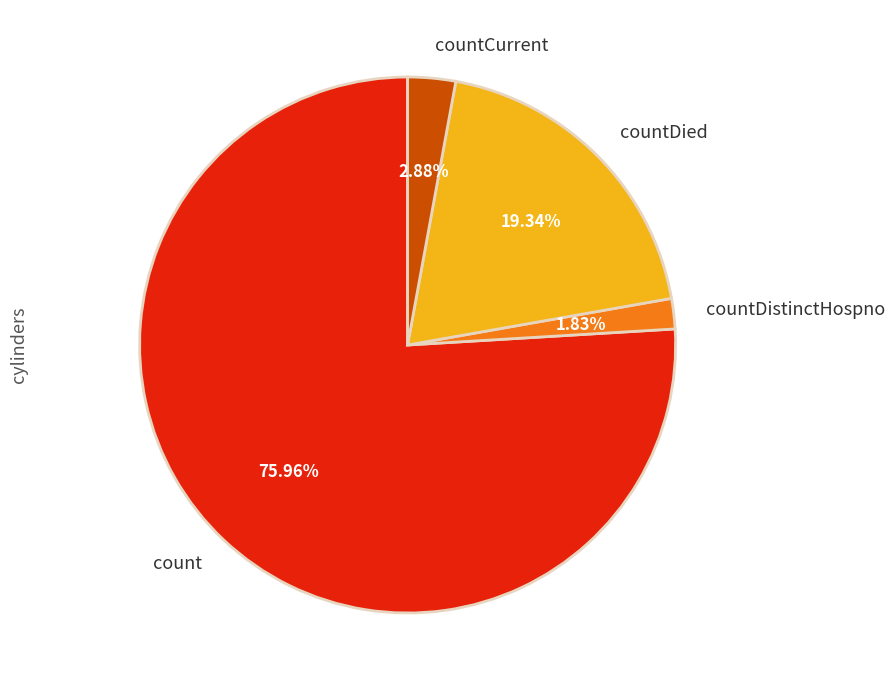

Which category has the biggest portion of the pie?

count